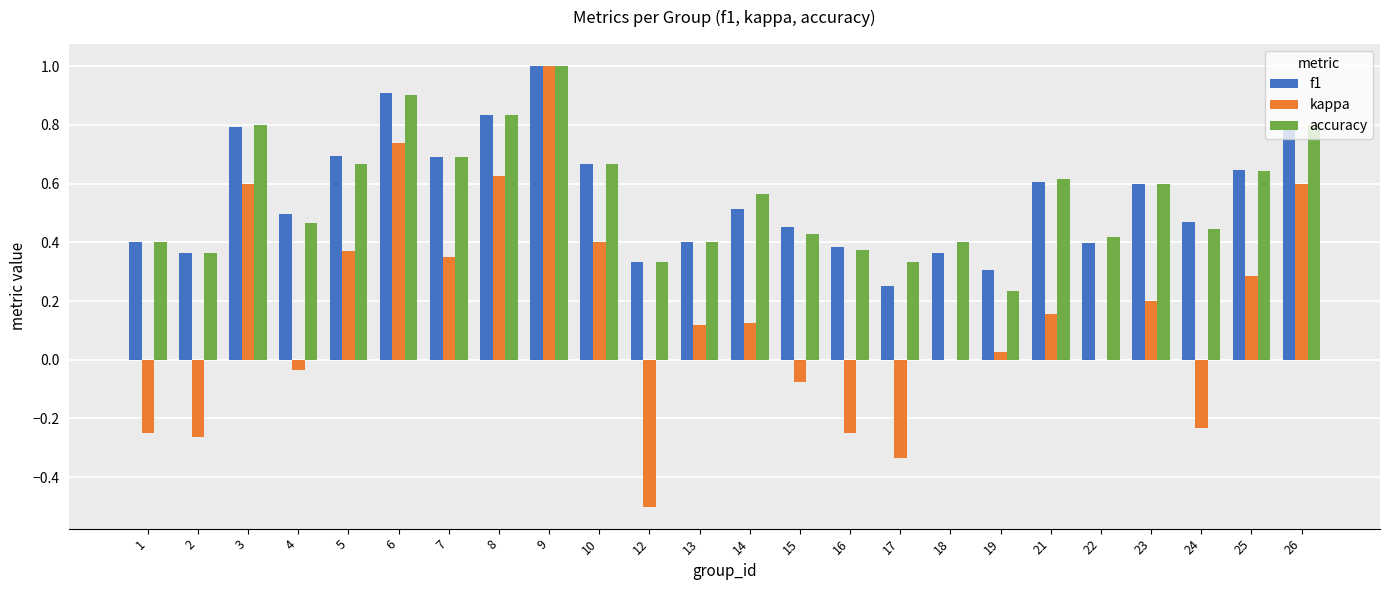

What is the sum of all accuracy values?

13.4